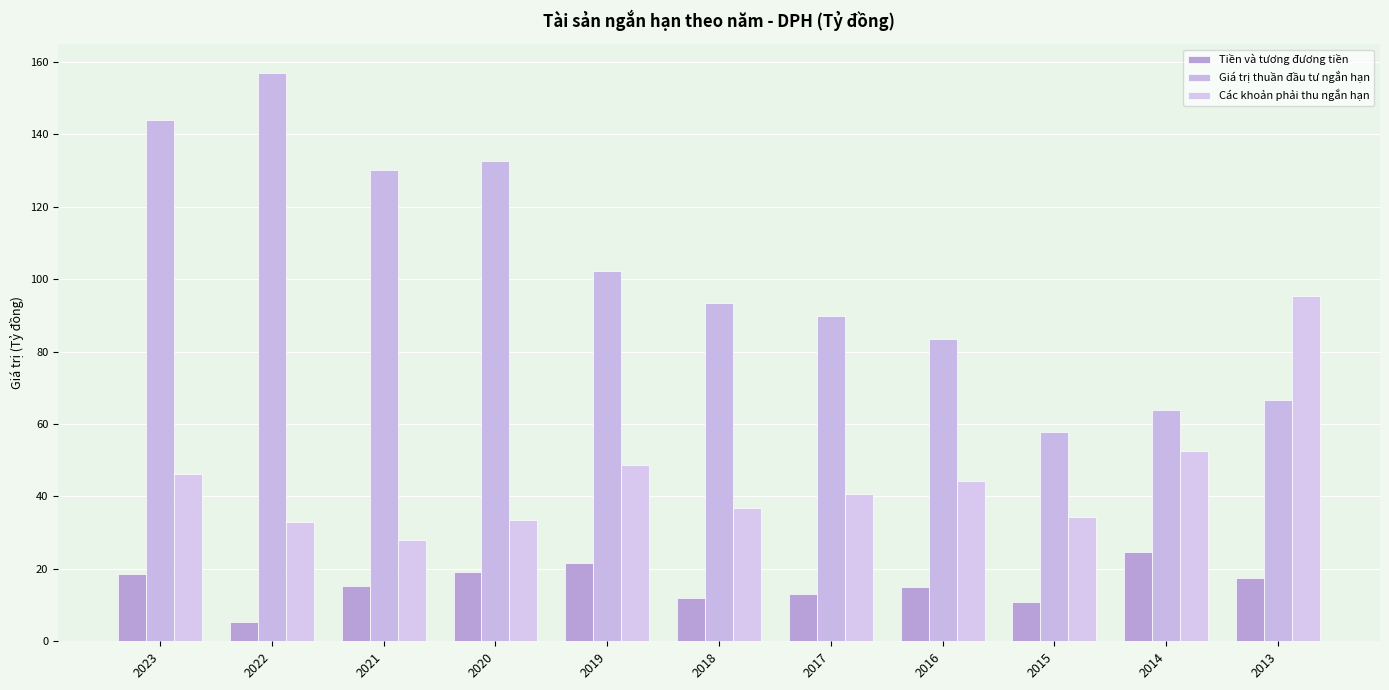

Reading left to right, extract all data points from this chart.

Tiền và tương đương tiền: 2023=18.5	2022=5.3	2021=15.2	2020=19.3	2019=21.6	2018=12.0	2017=13.2	2016=15.0	2015=10.7	2014=24.8	2013=17.5
Giá trị thuần đầu tư ngắn hạn: 2023=144.1	2022=157.1	2021=130.3	2020=132.6	2019=102.2	2018=93.5	2017=90.0	2016=83.6	2015=57.9	2014=63.8	2013=66.7
Các khoản phải thu ngắn hạn: 2023=46.1	2022=33.0	2021=28.0	2020=33.5	2019=48.6	2018=36.8	2017=40.8	2016=44.2	2015=34.4	2014=52.7	2013=95.4